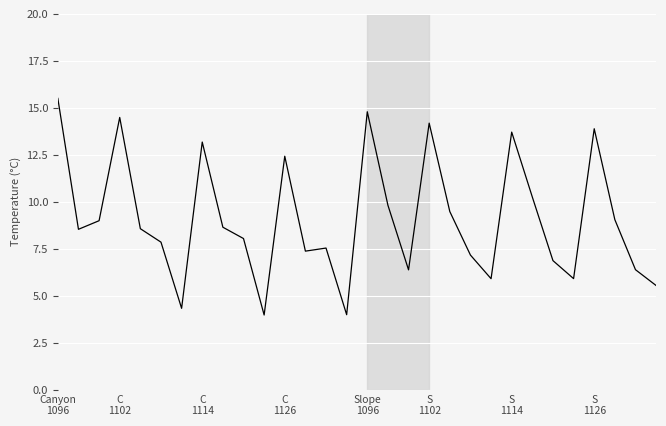

What is the difference between the maximum and minimum values?

11.5